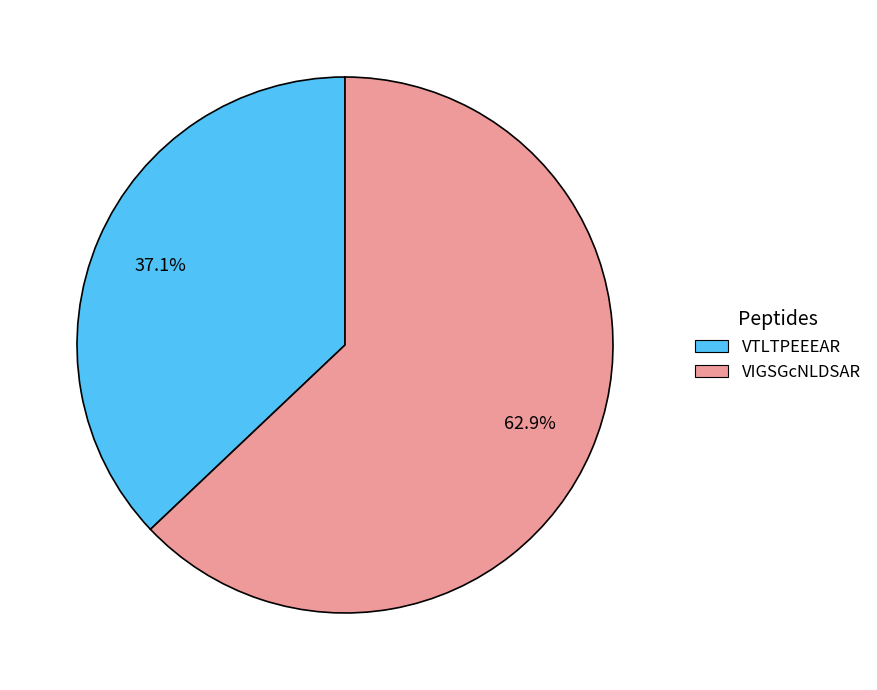

What percentage is the VTLTPEEEAR slice, to the nearest percent?

37%